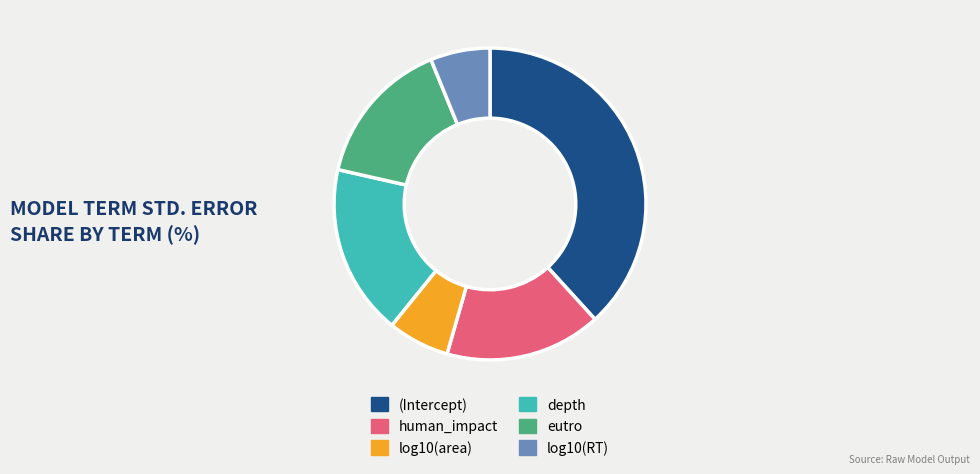

True or false: depth accounts for 18% of the total.

True